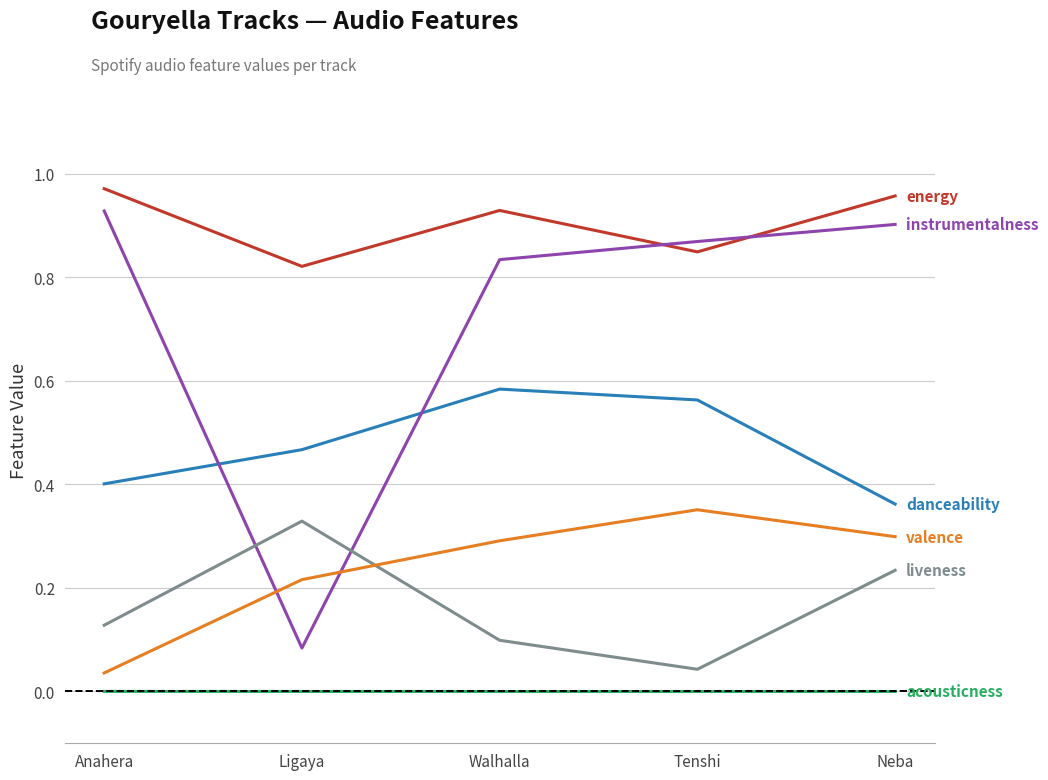

Reading left to right, what are all the values shown in this chart?

acousticness: 0.0	0.0	0.0	0.0	0.0
danceability: 0.4	0.5	0.6	0.6	0.4
energy: 1.0	0.8	0.9	0.8	1.0
instrumentalness: 0.9	0.1	0.8	0.9	0.9
liveness: 0.1	0.3	0.1	0.0	0.2
valence: 0.0	0.2	0.3	0.4	0.3